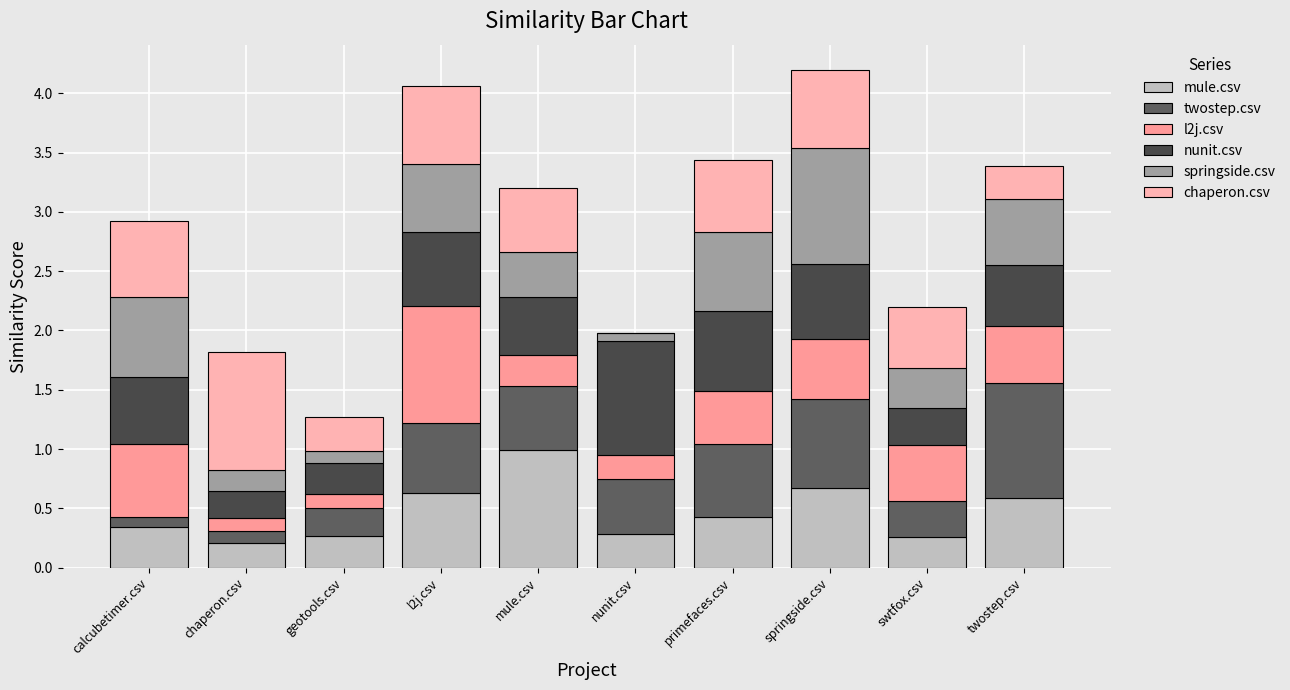

What is the sum of the twostep.csv values at l2j.csv and springside.csv?

1.3